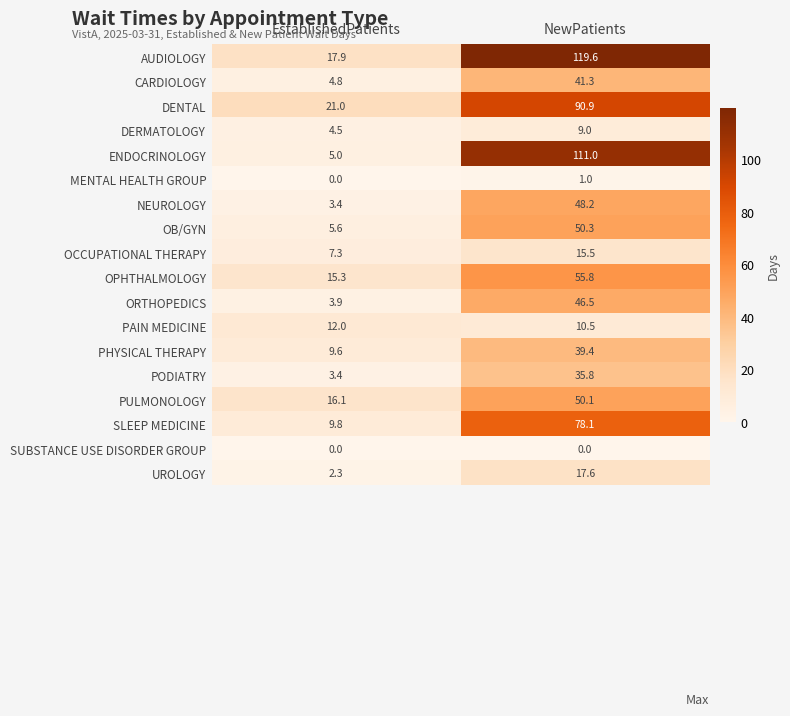

List the series in order of their peak value, lowest first.

SUBSTANCE USE DISORDER GROUP, MENTAL HEALTH GROUP, DERMATOLOGY, PAIN MEDICINE, OCCUPATIONAL THERAPY, UROLOGY, PODIATRY, PHYSICAL THERAPY, CARDIOLOGY, ORTHOPEDICS, NEUROLOGY, PULMONOLOGY, OB/GYN, OPHTHALMOLOGY, SLEEP MEDICINE, DENTAL, ENDOCRINOLOGY, AUDIOLOGY